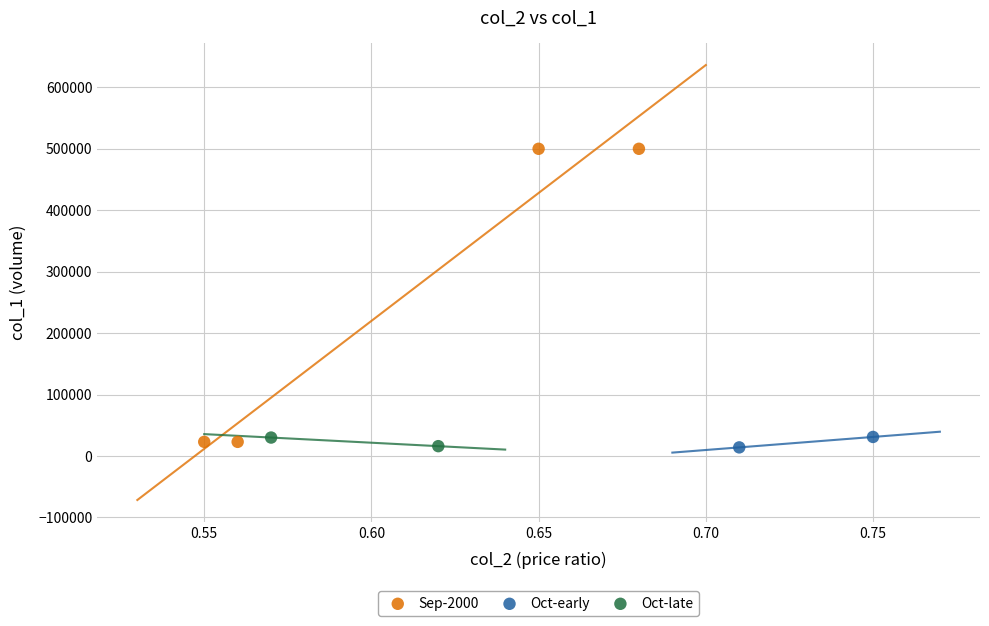

What are all the series names shown in the legend?

Sep-2000, Oct-early, Oct-late